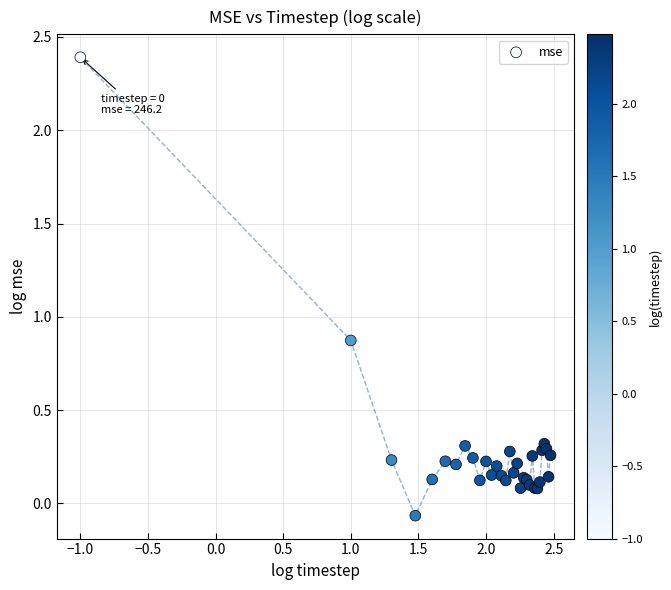

What Y value in the scatter plot is closest to 1?

0.9